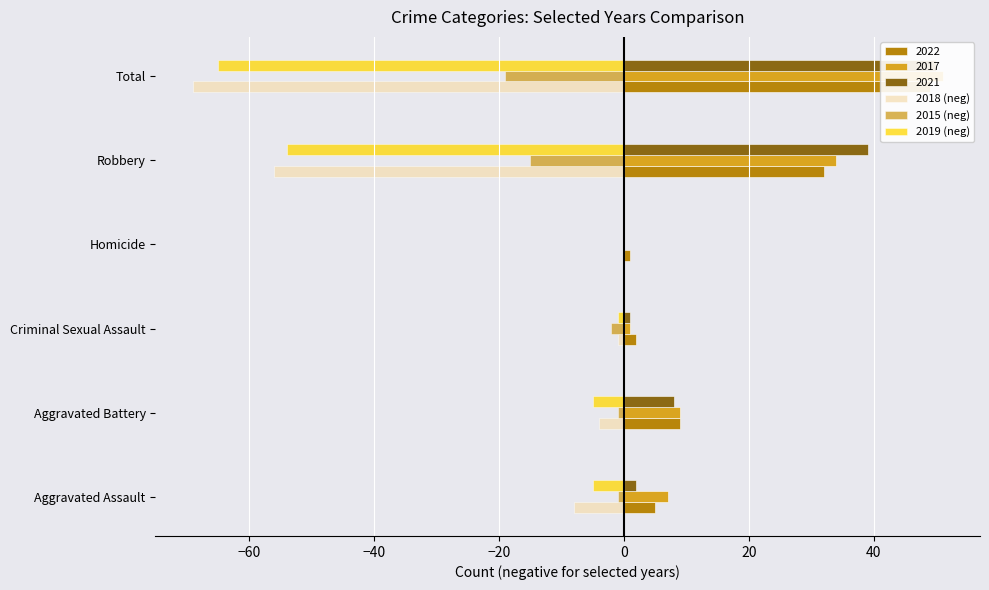

How many data points in 2018 (neg) are less than -4?

3